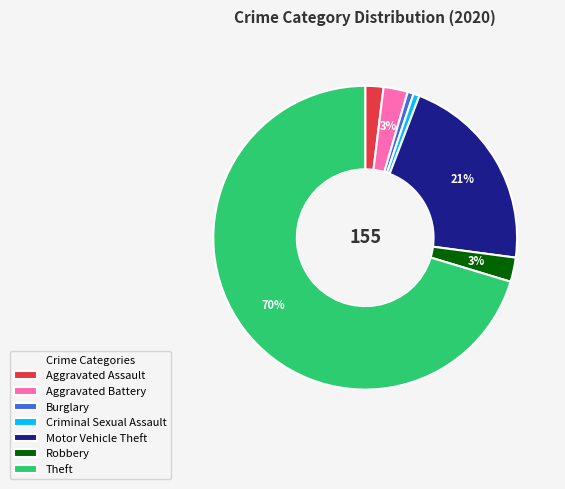

What percentage is the Criminal Sexual Assault slice, to the nearest percent?

1%